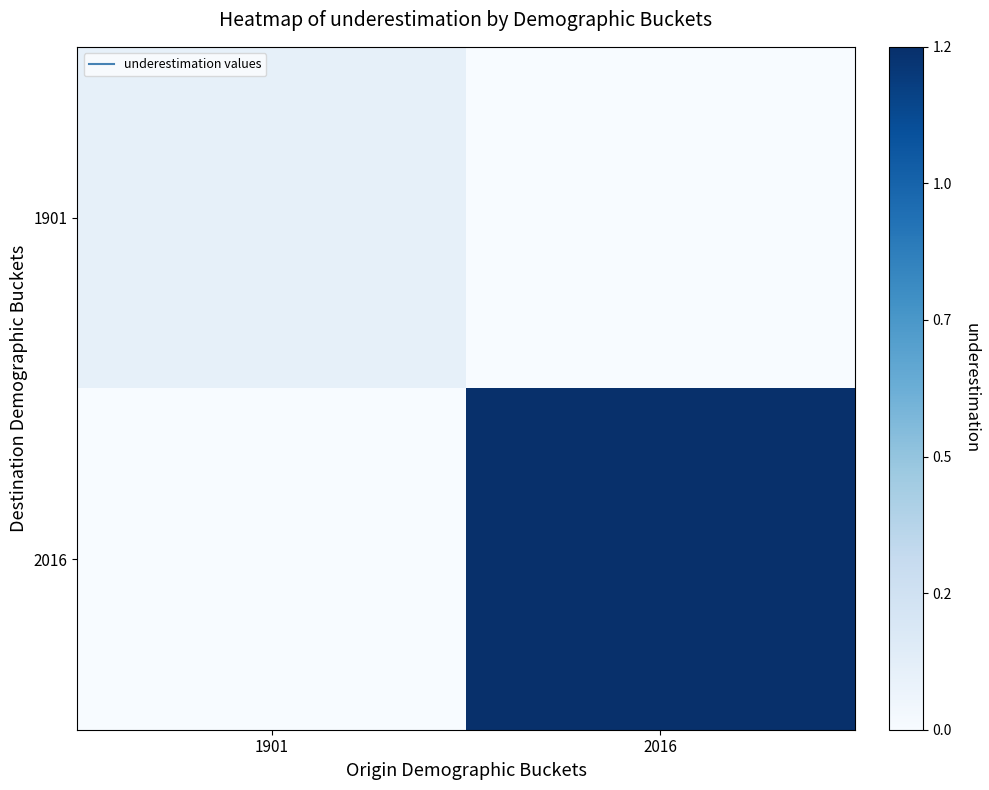

Reading left to right, what are all the values shown in this chart?

1901: 1901=0.1	2016=0.0
2016: 1901=0.0	2016=1.2